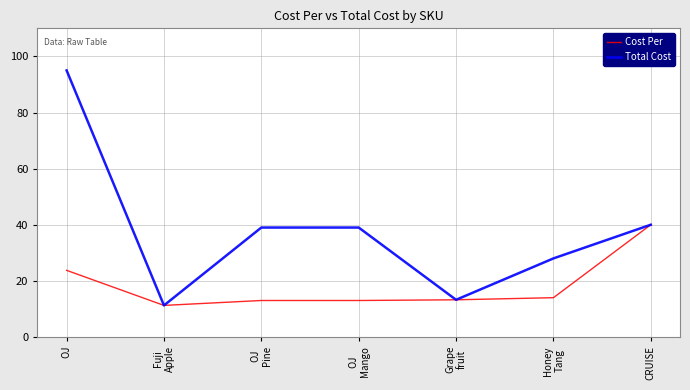

What is the sum of the Cost Per values at OJ
Pine and OJ
Mango?

26.0